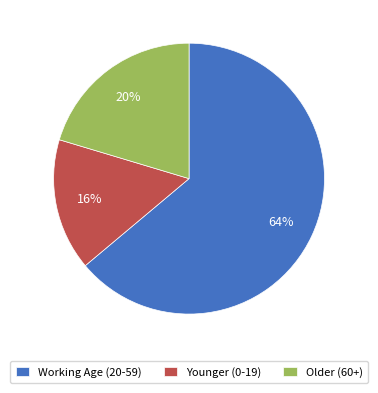

Between Working Age (20-59) and Younger (0-19), which is larger?

Working Age (20-59)